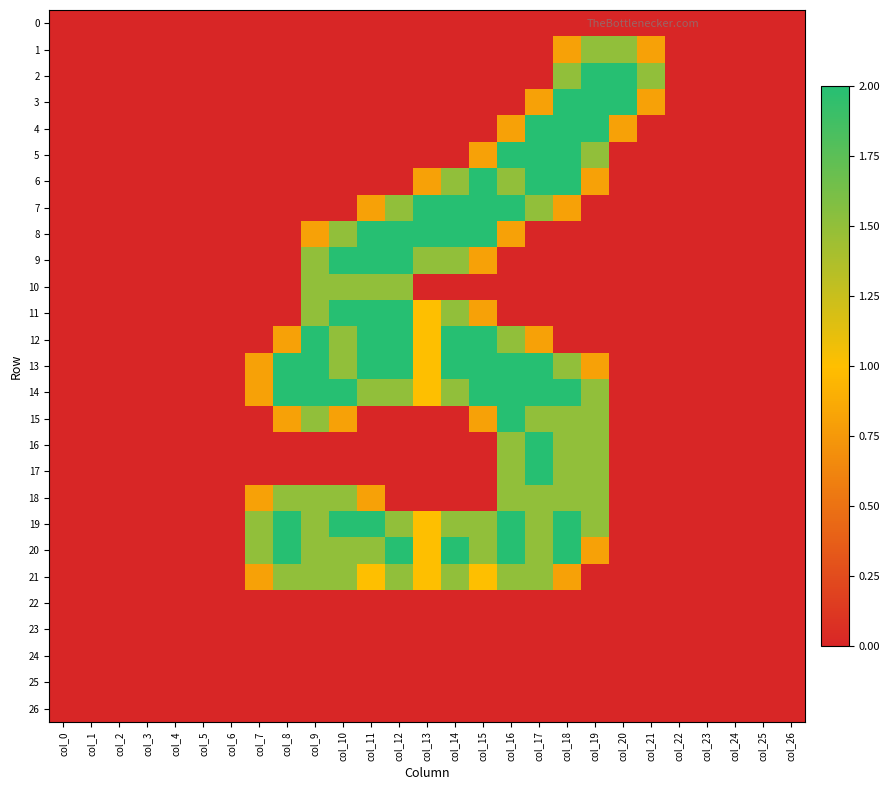

What is the spread (max minus min) of values at col_13?

2.0